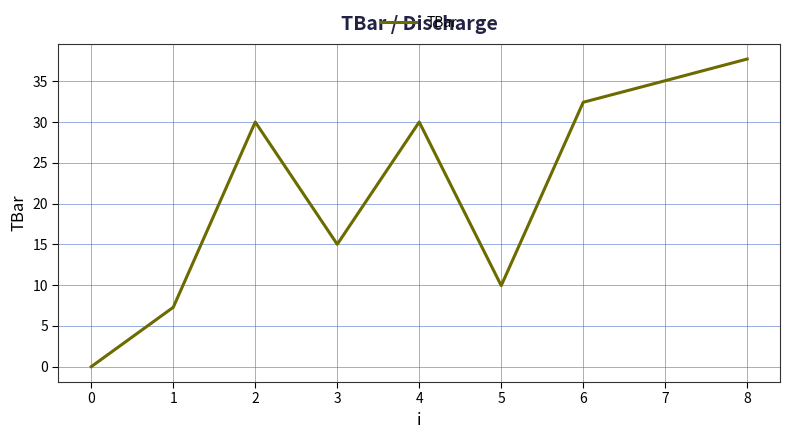

What is the greatest value displayed?

37.7